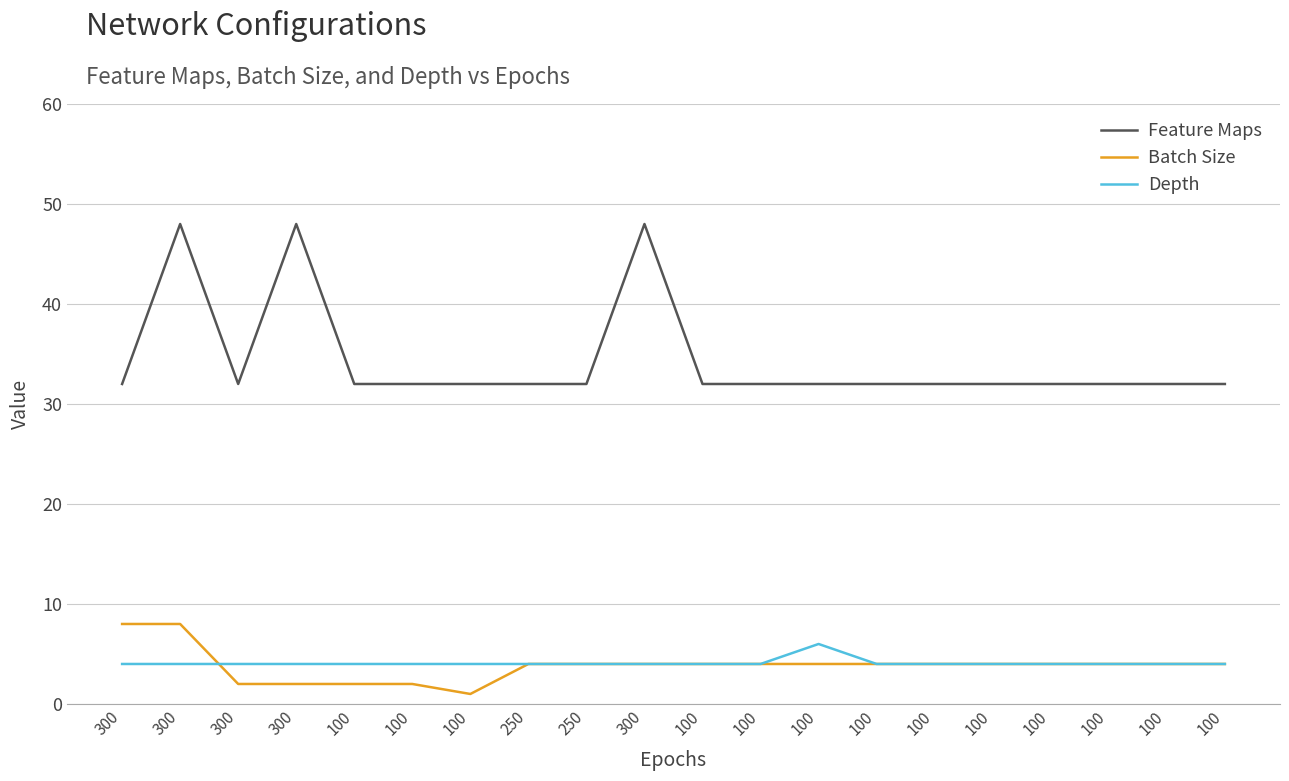

True or false: Depth and Feature Maps cross at least once.

False